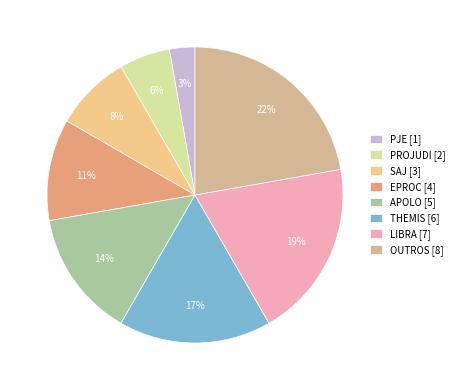

The OUTROS slice represents 22% of the pie. True or false?

True